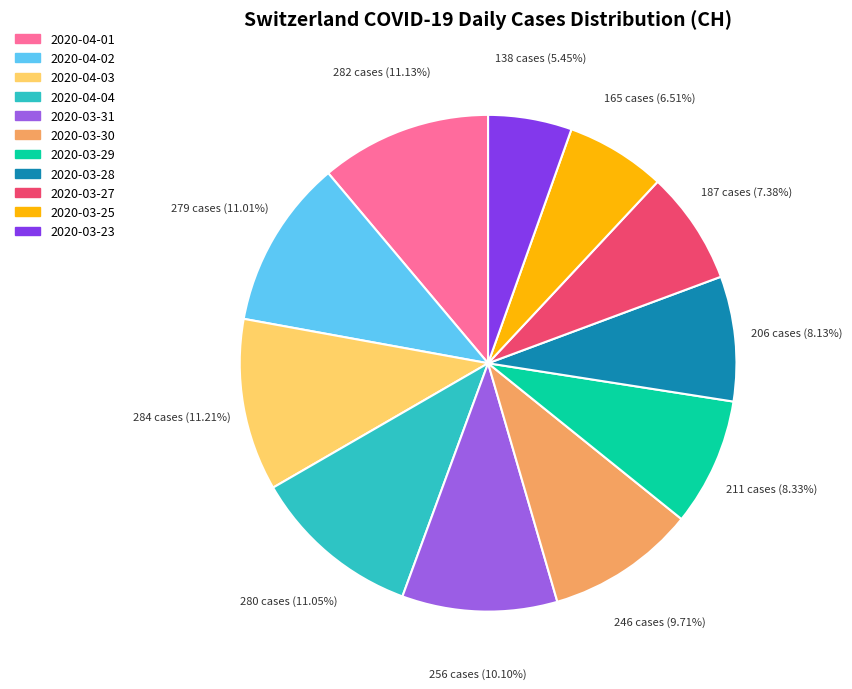

How many segments does this pie chart have?

11